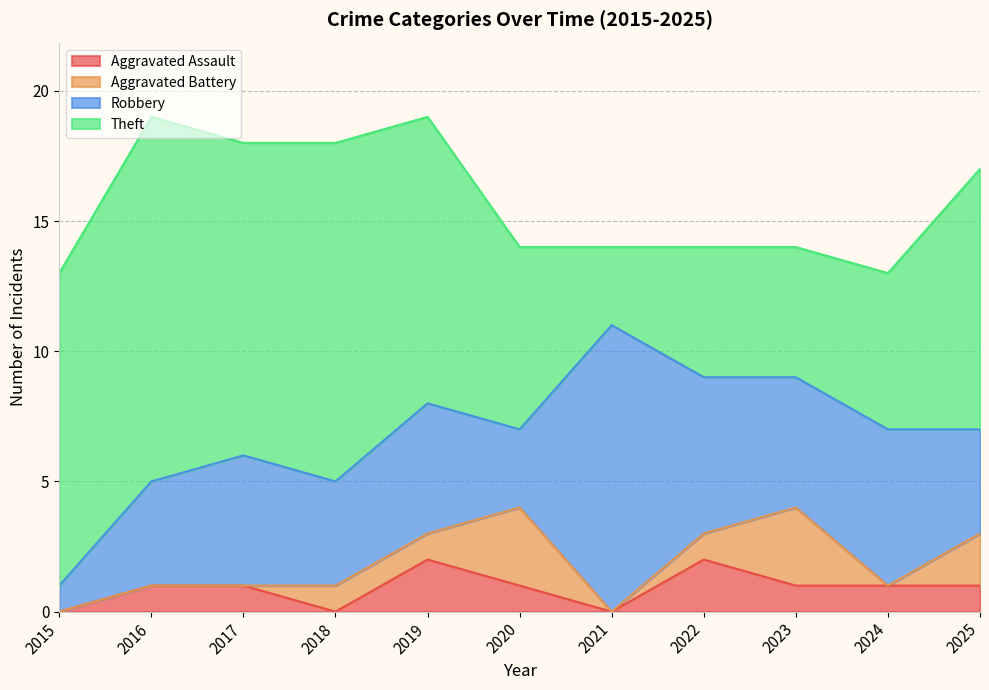

Does the chart have visible grid lines?

Yes